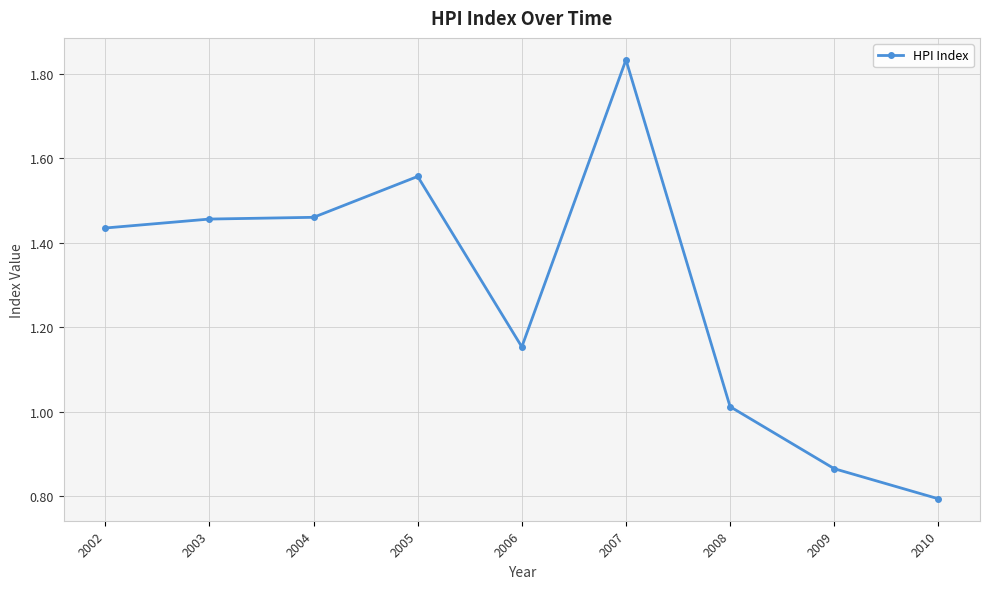

True or false: there are more than 0 points higher than both neighbors.

True